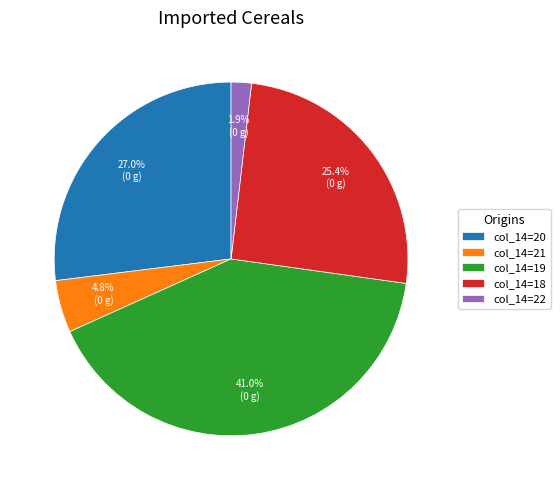

Is there a majority slice in this chart?

No